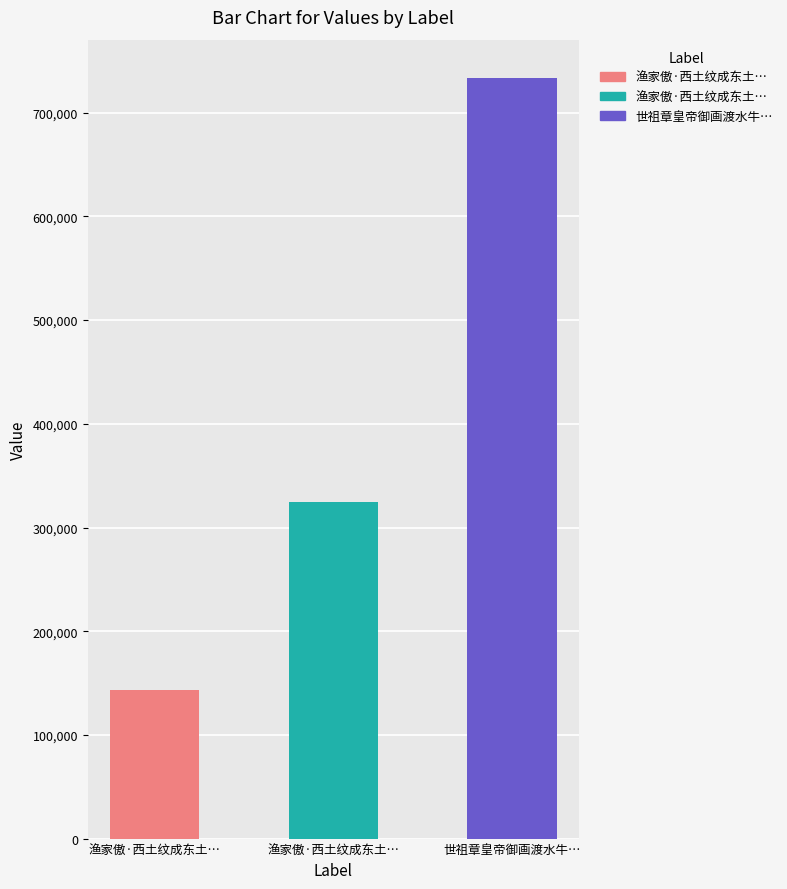

Is it true that the value at 渔家傲·西土纹成东土坏 is 324765?

True